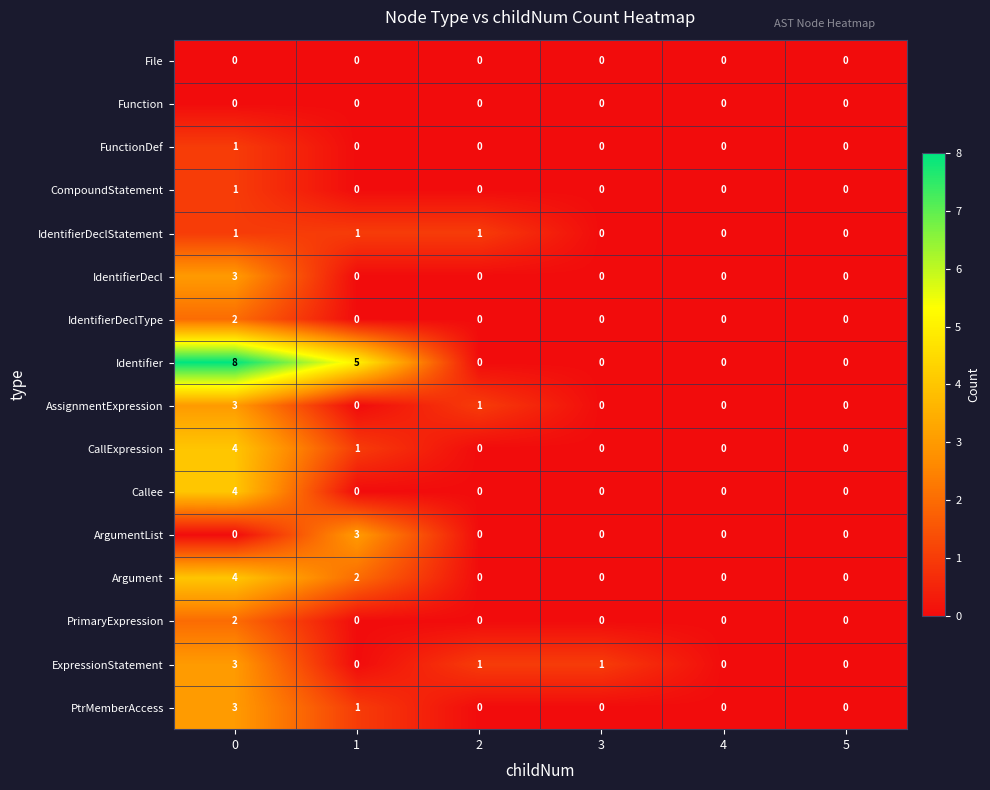

Between 3 and 5, which series saw the biggest shift?

ExpressionStatement